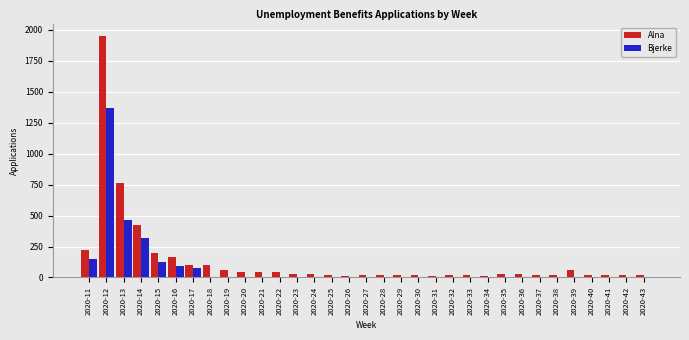

Between 2020-13 and 2020-32, which series saw the biggest shift?

Alna